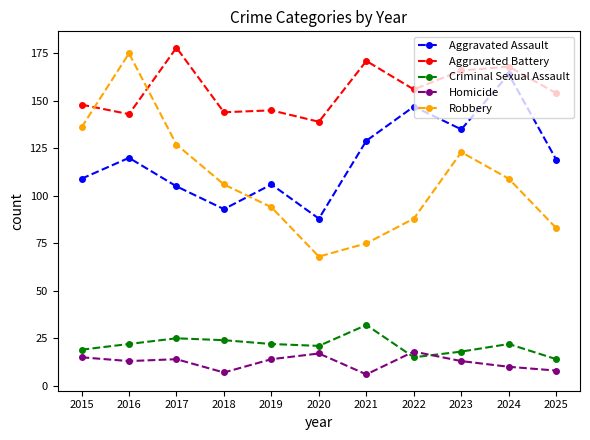

In Homicide, how many points are higher than both neighbors (excluding endpoints)?

3